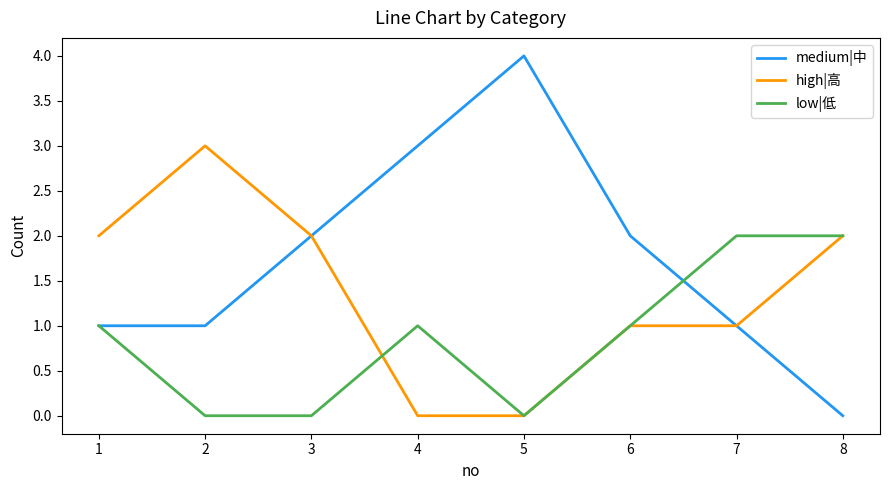

Rank the series by their maximum value, from highest to lowest.

medium|中, high|高, low|低